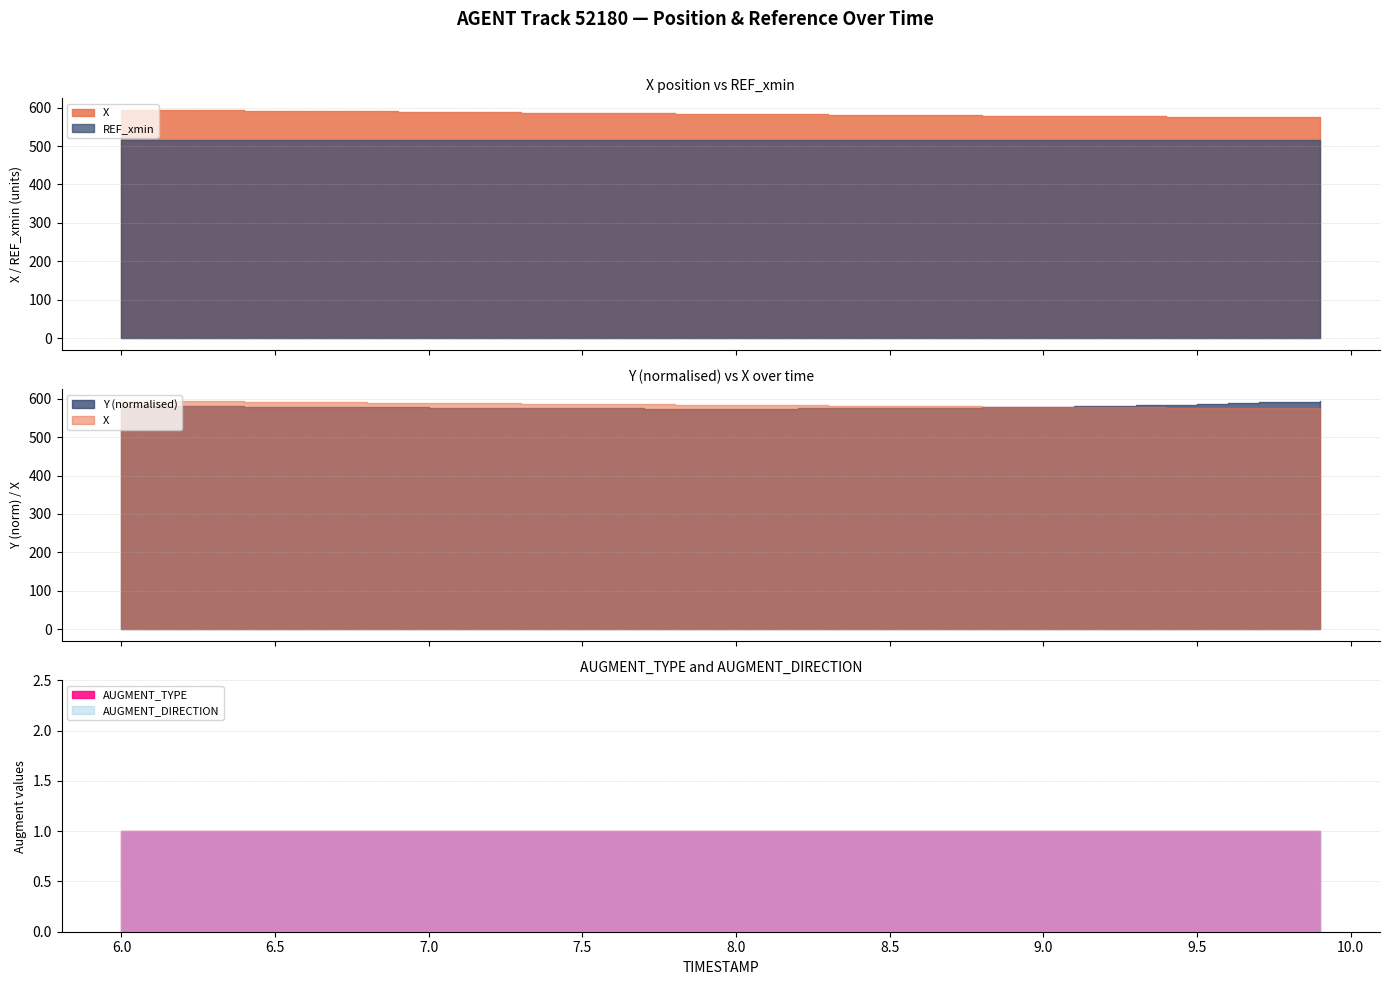

What are all the series names shown in the legend?

X, Y, REF_xmin, AUGMENT_TYPE, AUGMENT_DIRECTION